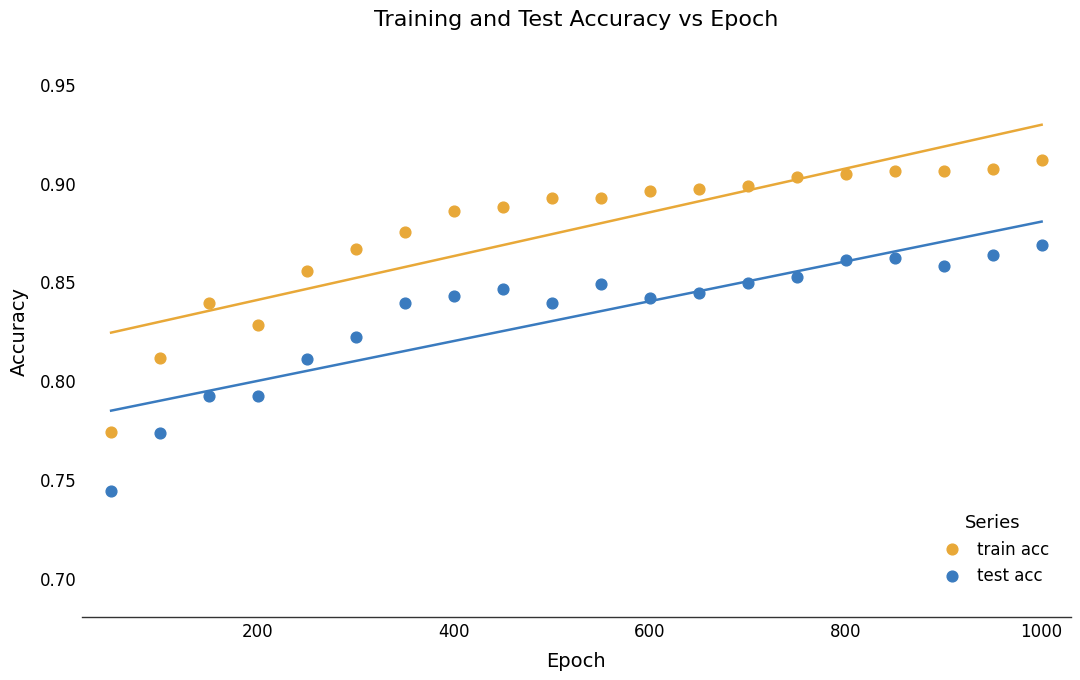

Across all data points, what is the range of X values (max minus min)?

950.0